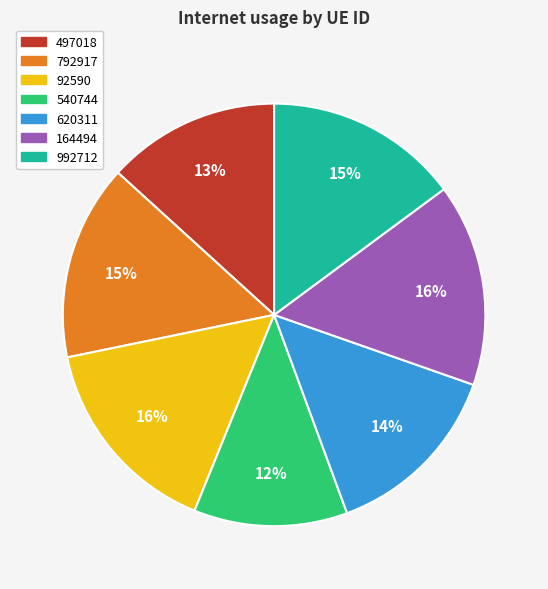

True or false: 497018 accounts for 4% of the total.

False